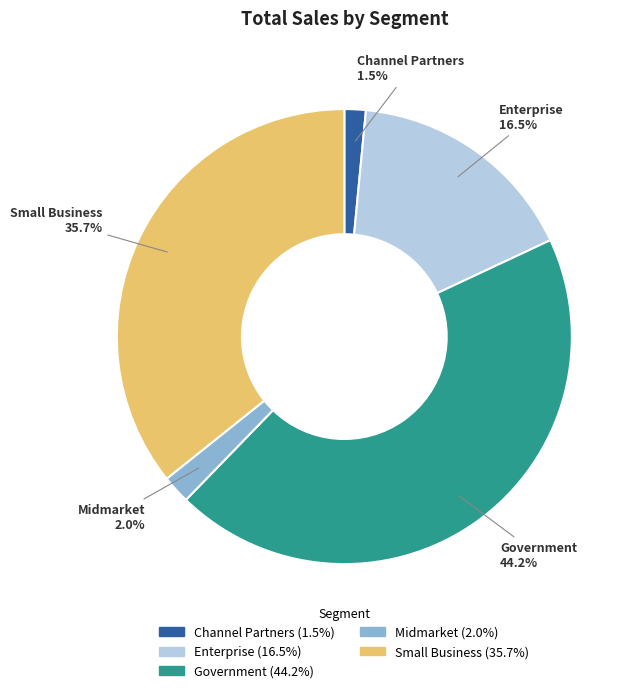

Which category has the biggest portion of the pie?

Government